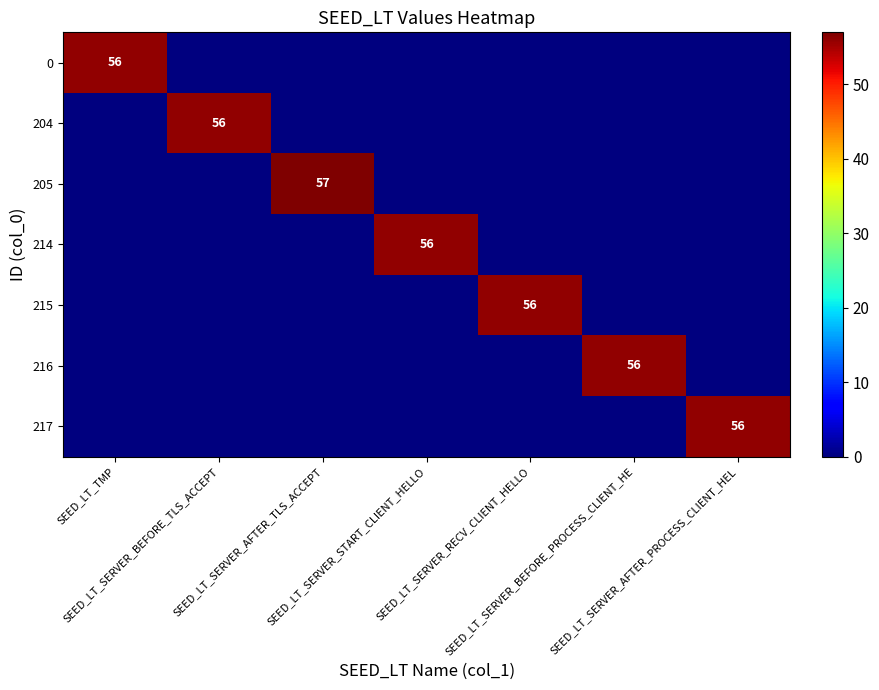

At SEED_LT_SERVER_RECV_CLIENT_HELLO, list the series in order from largest to smallest.

215, 0, 204, 205, 214, 216, 217